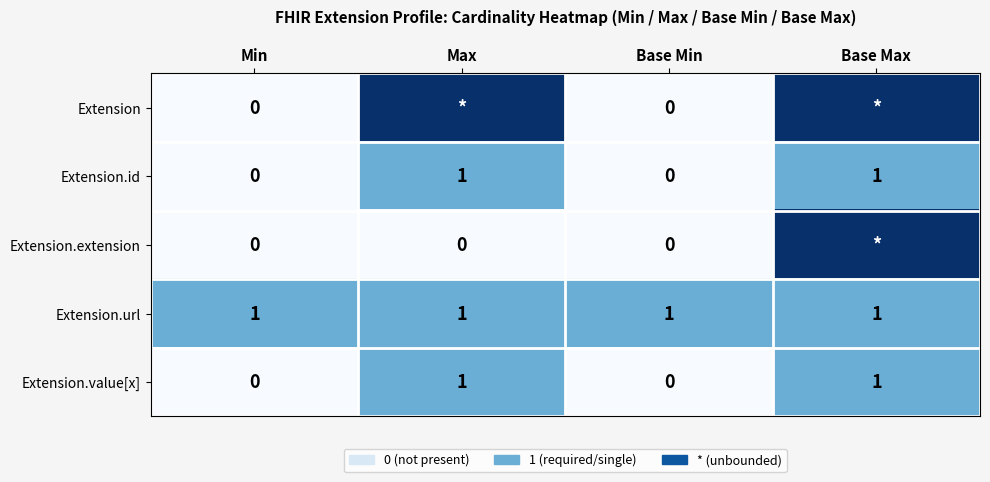

The value of Extension.url at Max is 1. True or false?

True